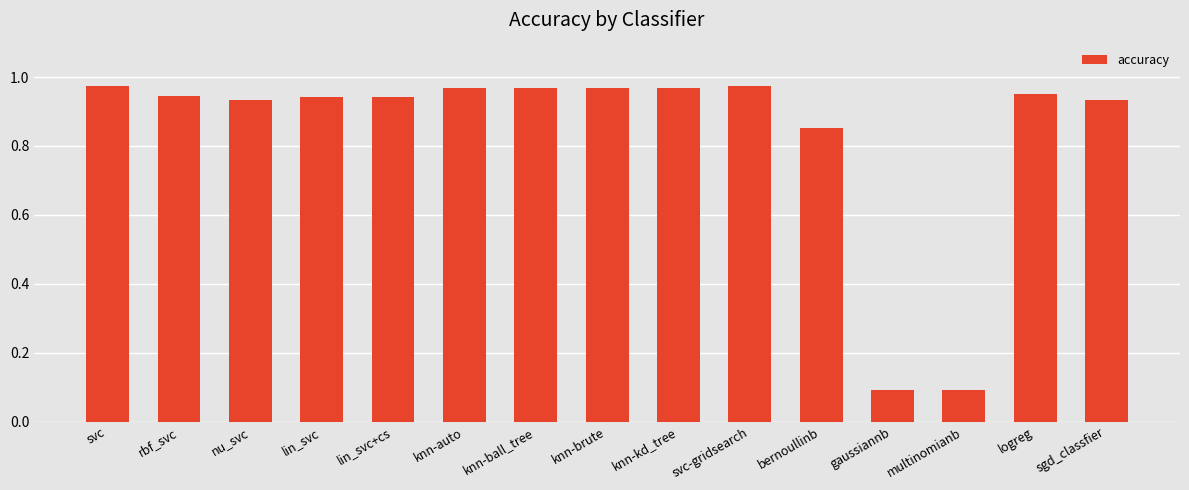

What is the average value?

0.8